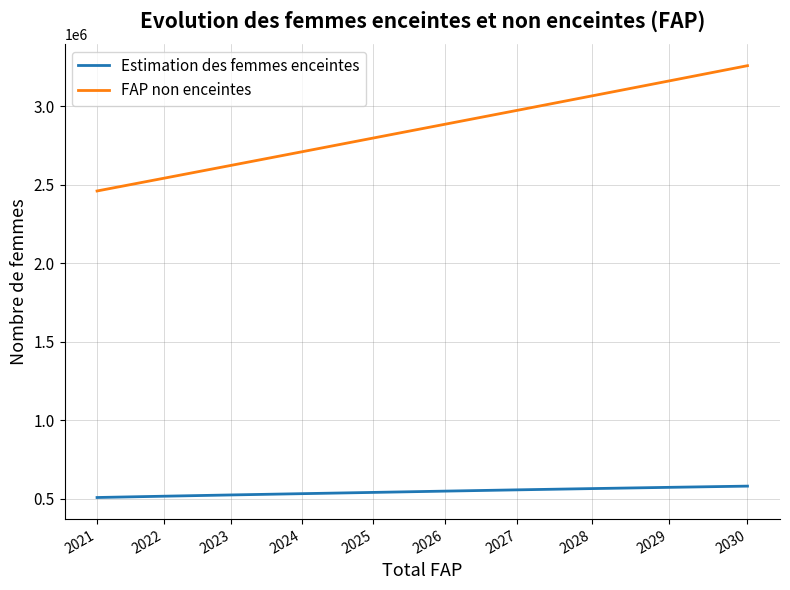

List the labels in order of FAP non enceintes value, smallest first.

2021, 2022, 2023, 2024, 2025, 2026, 2027, 2028, 2029, 2030